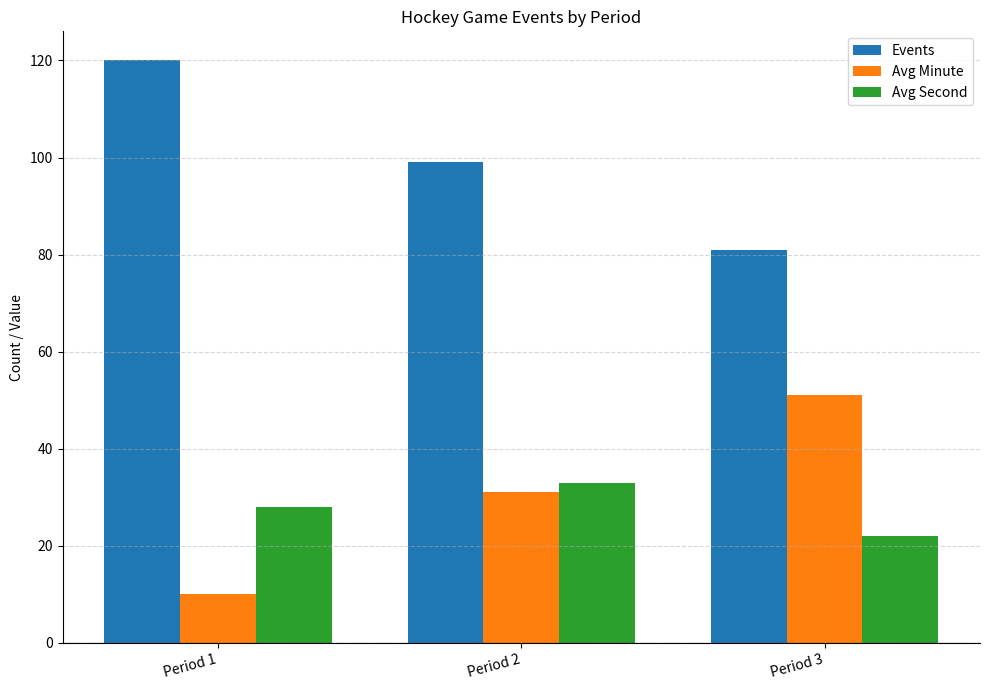

What is the total value across all series at Period 3?

154